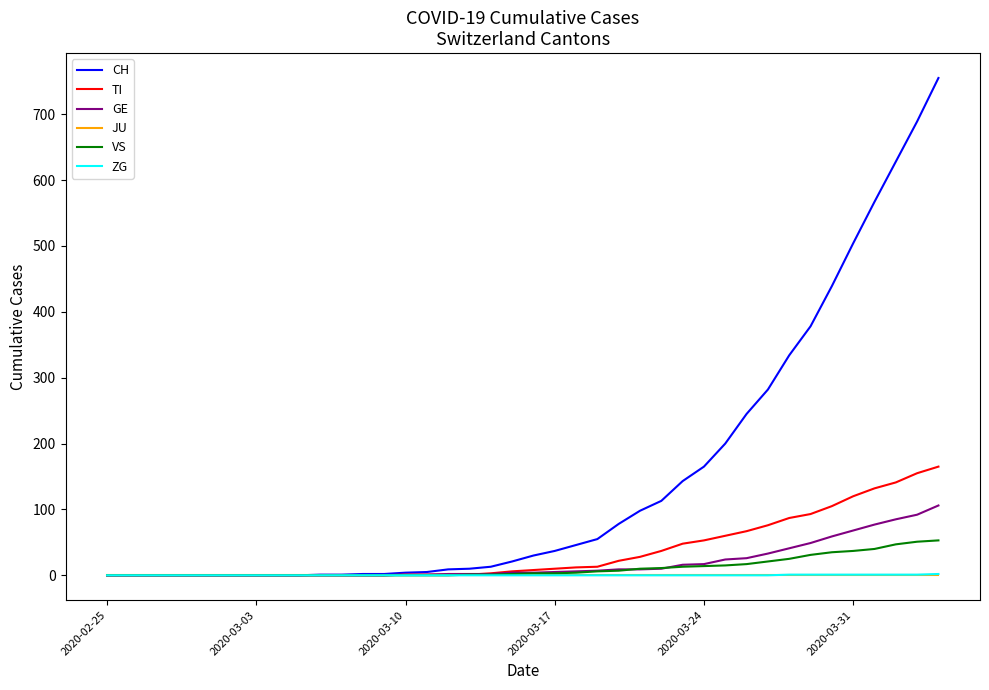

How many lines are shown in the chart?

6